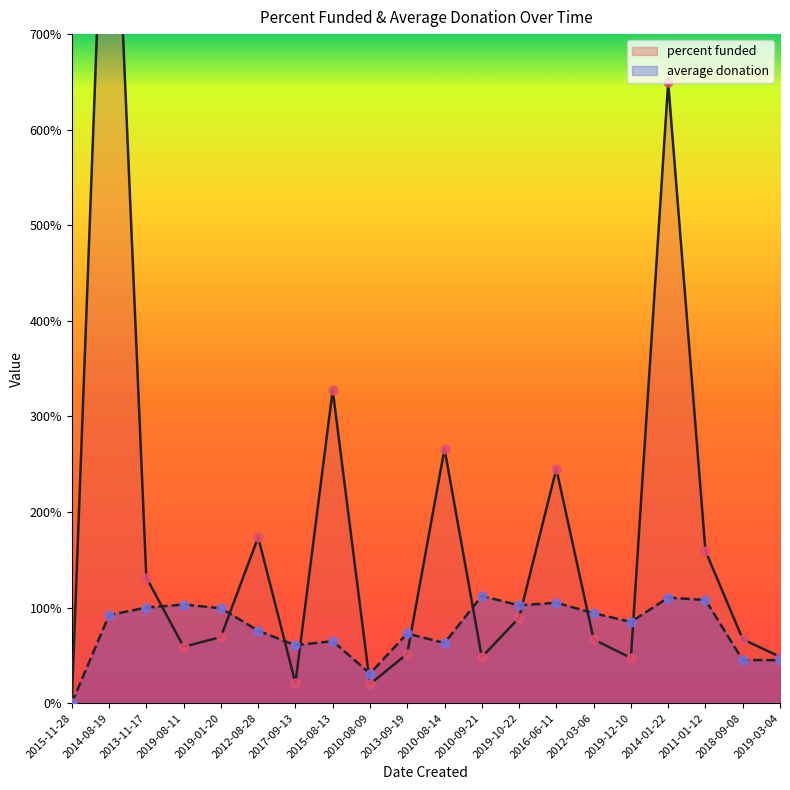

Which series contains the lowest Y value?

percent funded